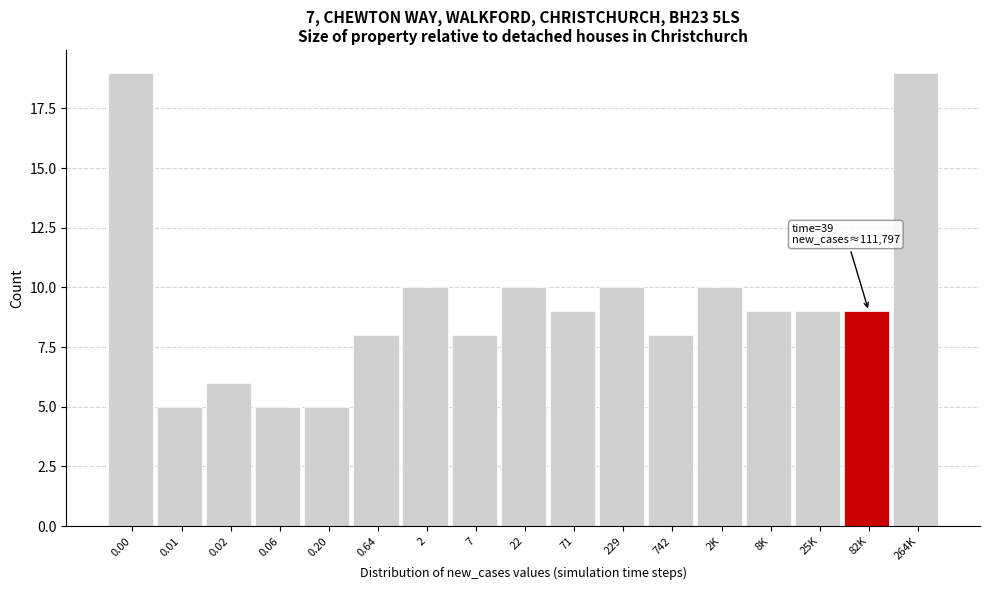

Reading right to left, extract all data points from this chart.

264K=19	82K=9	25K=9	8K=9	2K=10	742=8	229=10	71=9	22=10	7=8	2=10	0.64=8	0.20=5	0.06=5	0.02=6	0.01=5	0.00=19